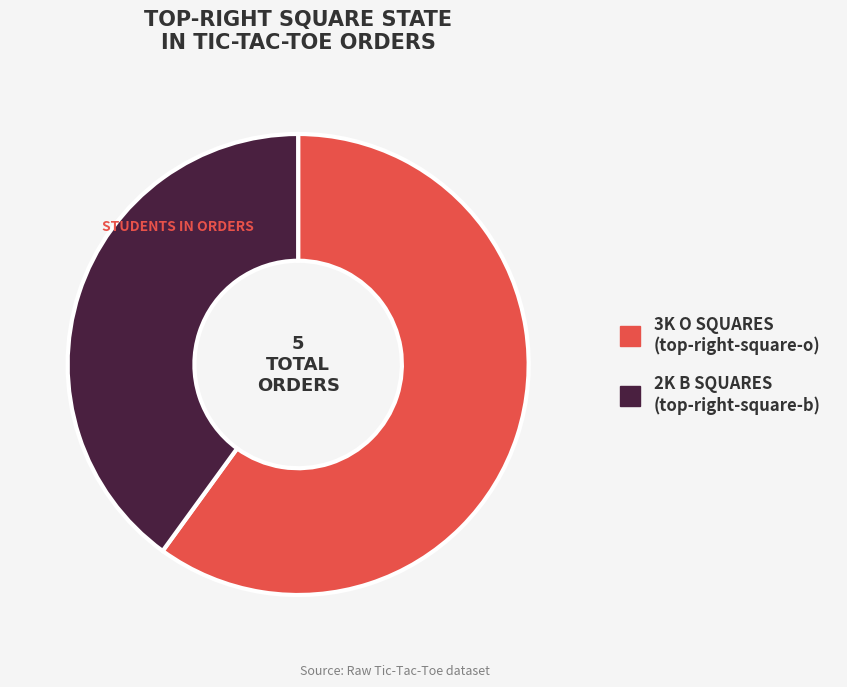

Is there a majority slice in this chart?

Yes